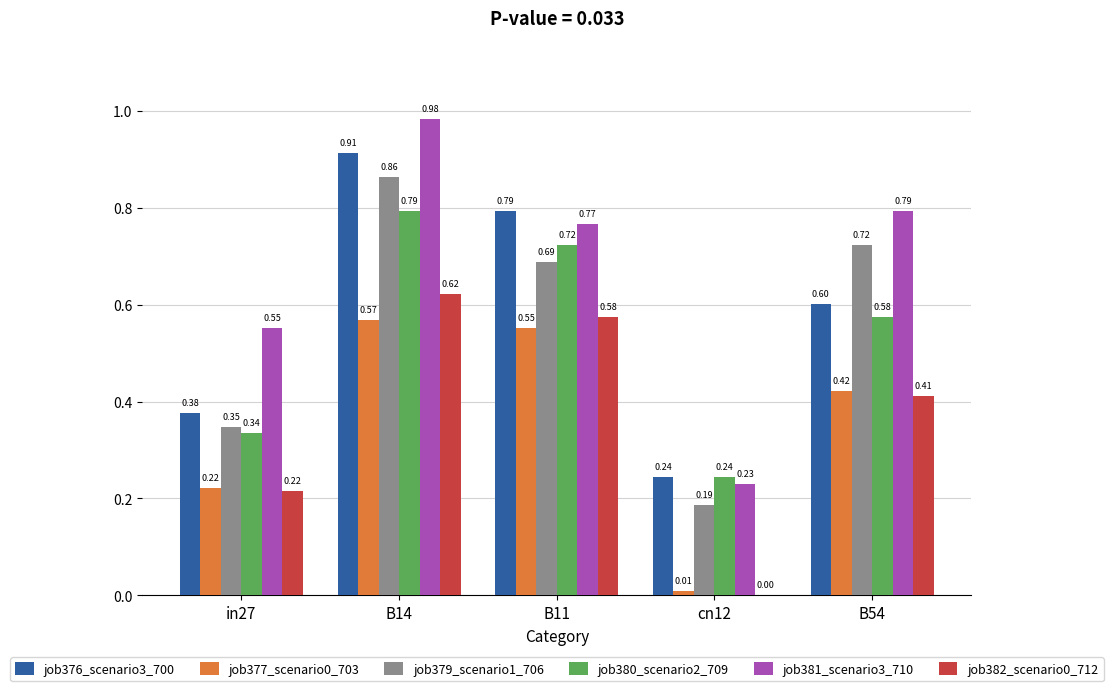

What is the total value across all series at B11?

4.1